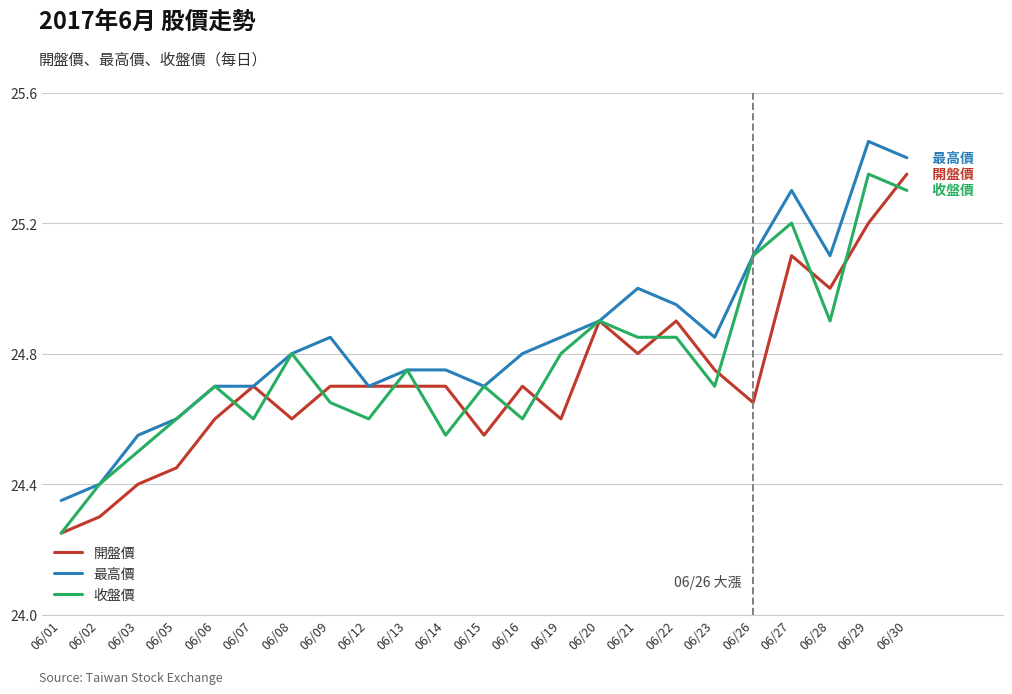

What are all the series names shown in the legend?

開盤價, 最高價, 收盤價